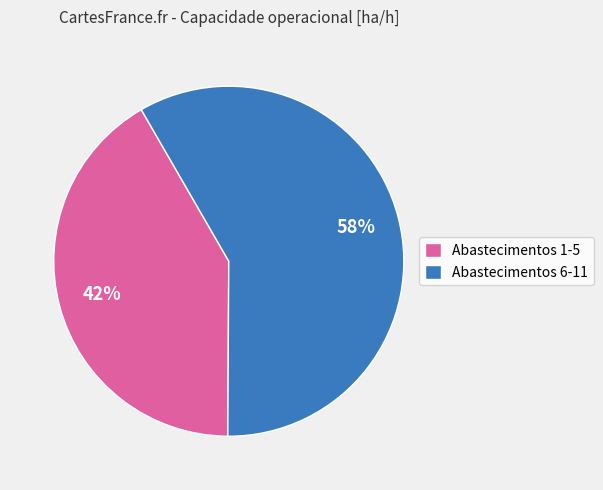

To the nearest percent, what is the combined percentage of Abastecimentos 1-5 and Abastecimentos 6-11?

100%